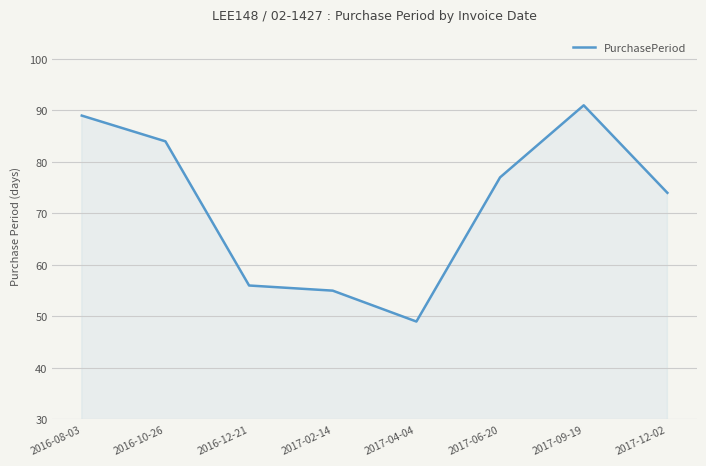

True or false: the data has more than 0 interior local peaks.

True